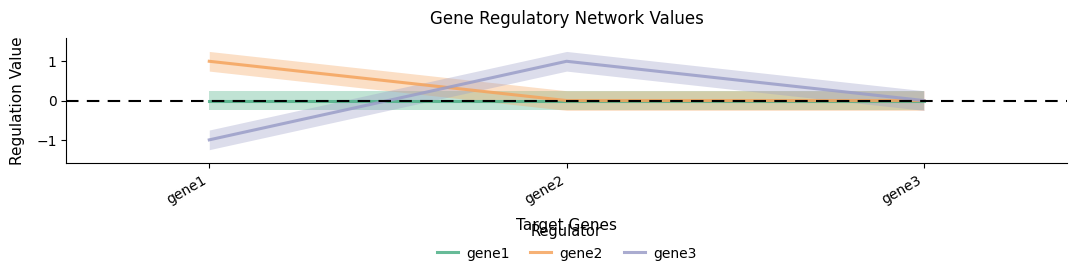

Rank the categories by gene3 value from lowest to highest.

gene1, gene3, gene2